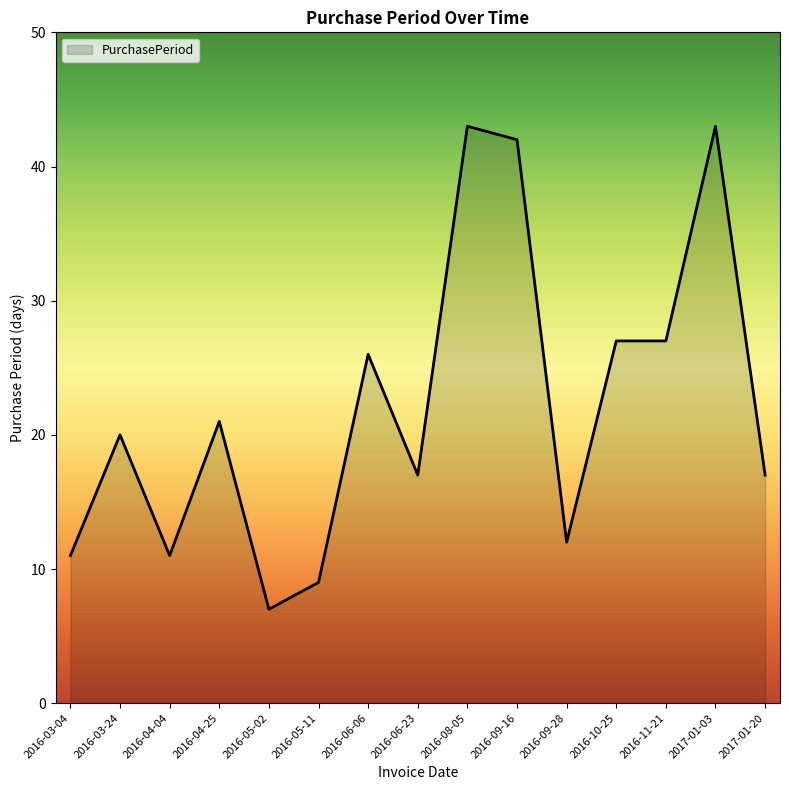

Count the number of categories in the chart.

15